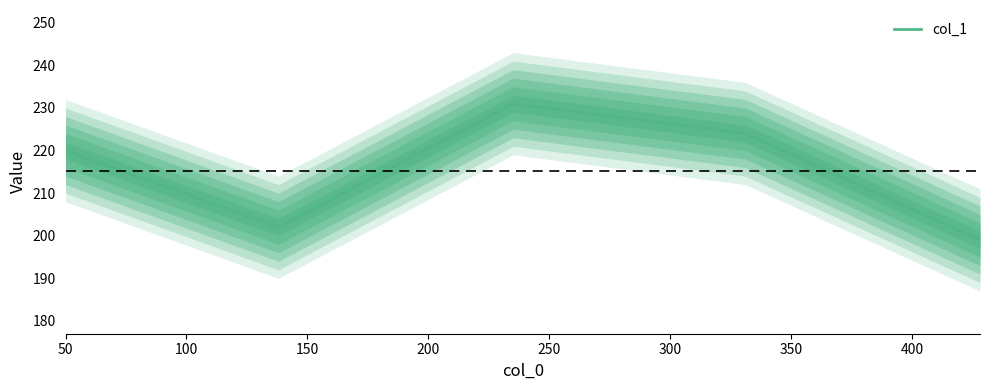

What is the minimum value for col_1?

199